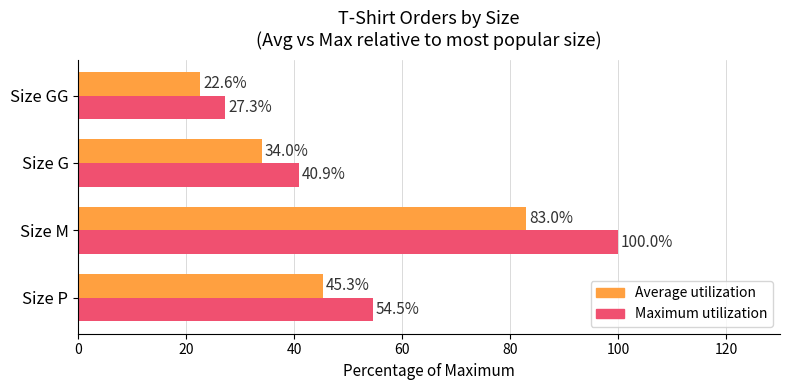

Which label corresponds to the smallest value in the chart?

Size GG